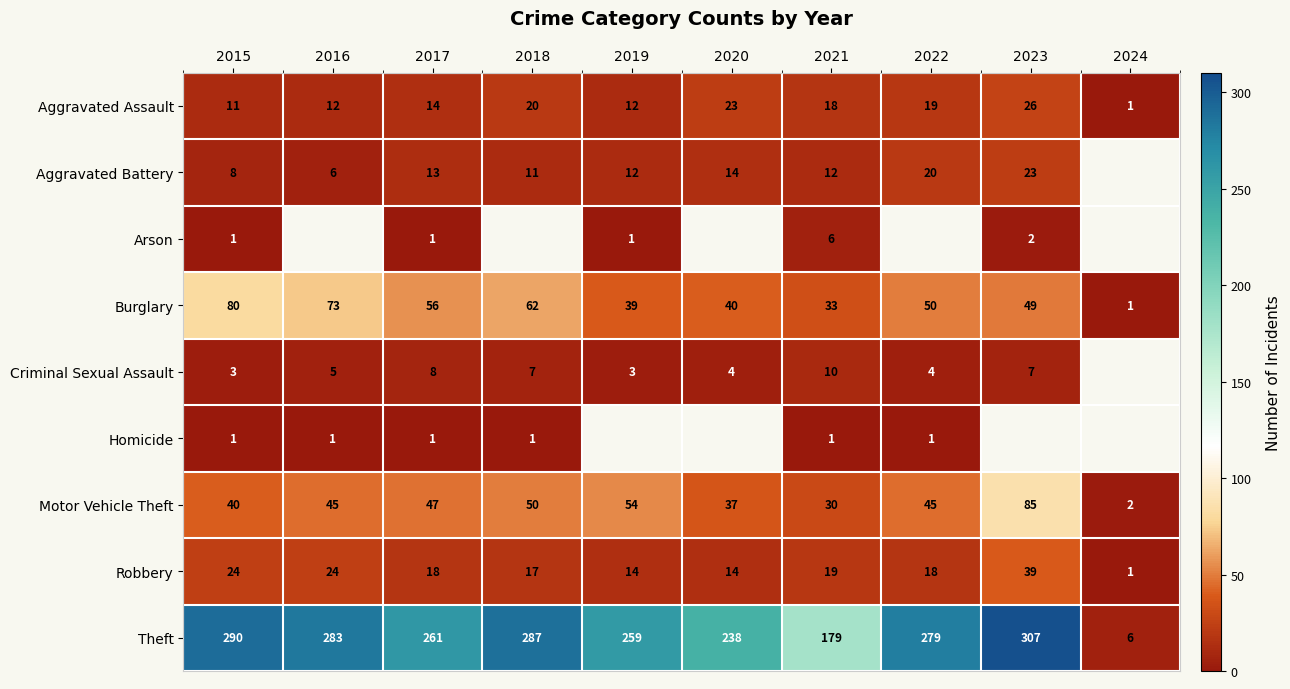

How many data points in Criminal Sexual Assault are above 7?

2